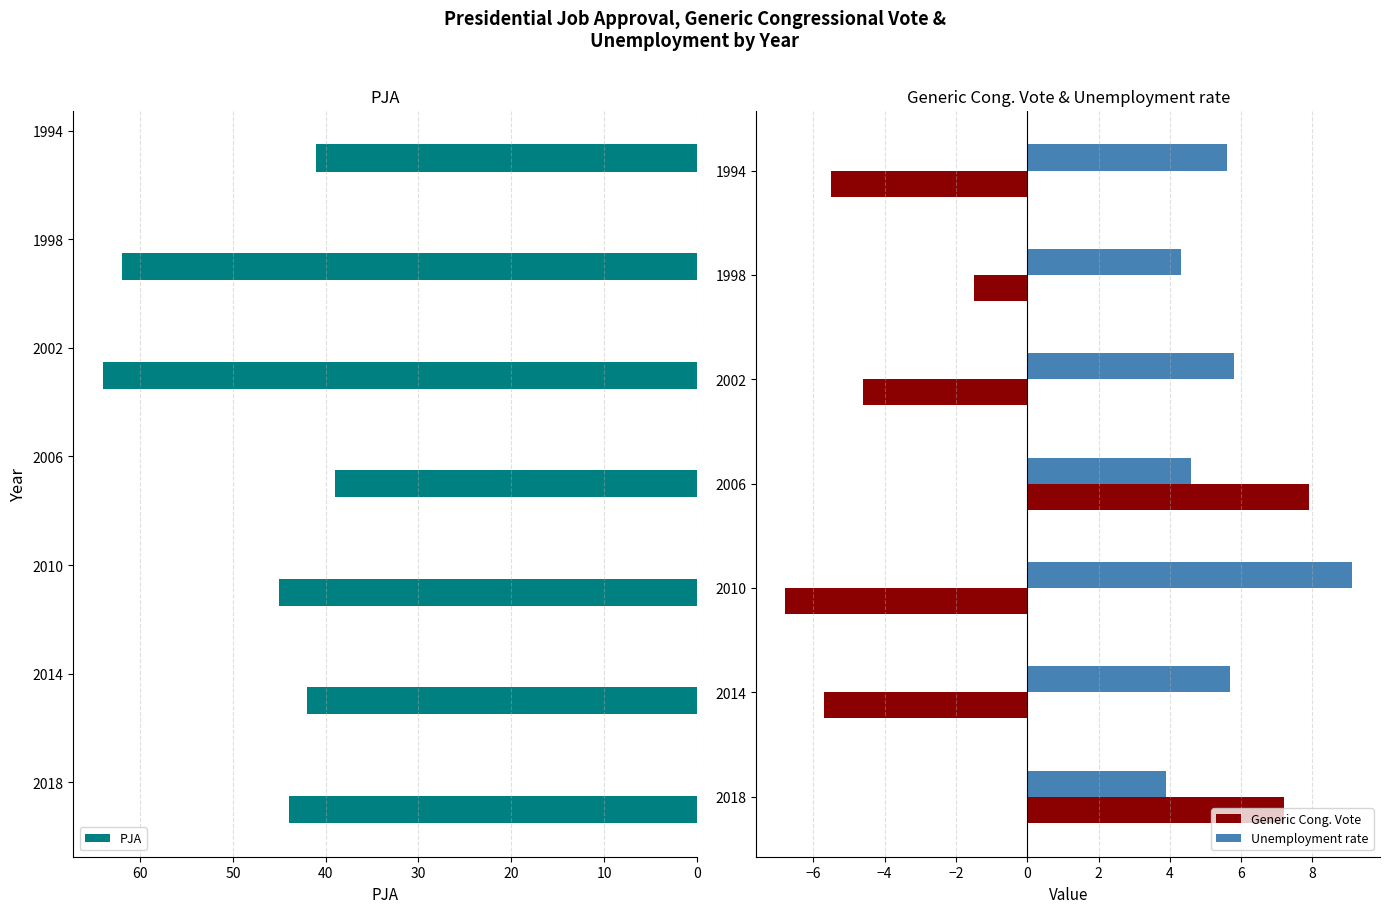

What is the maximum value for Unemployment rate?

9.1